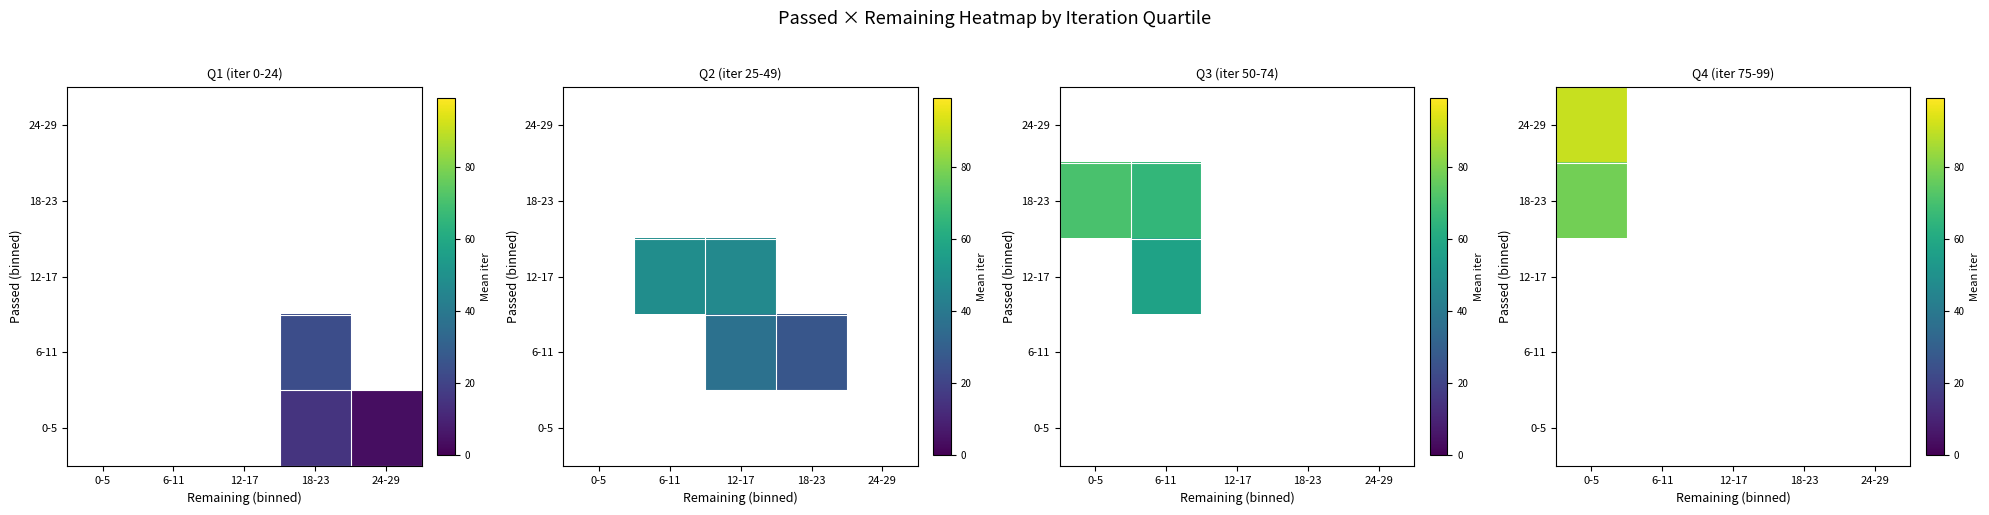

Is the value of 18-23 at 6-11 greater than the value of 6-11 at 12-17?

No